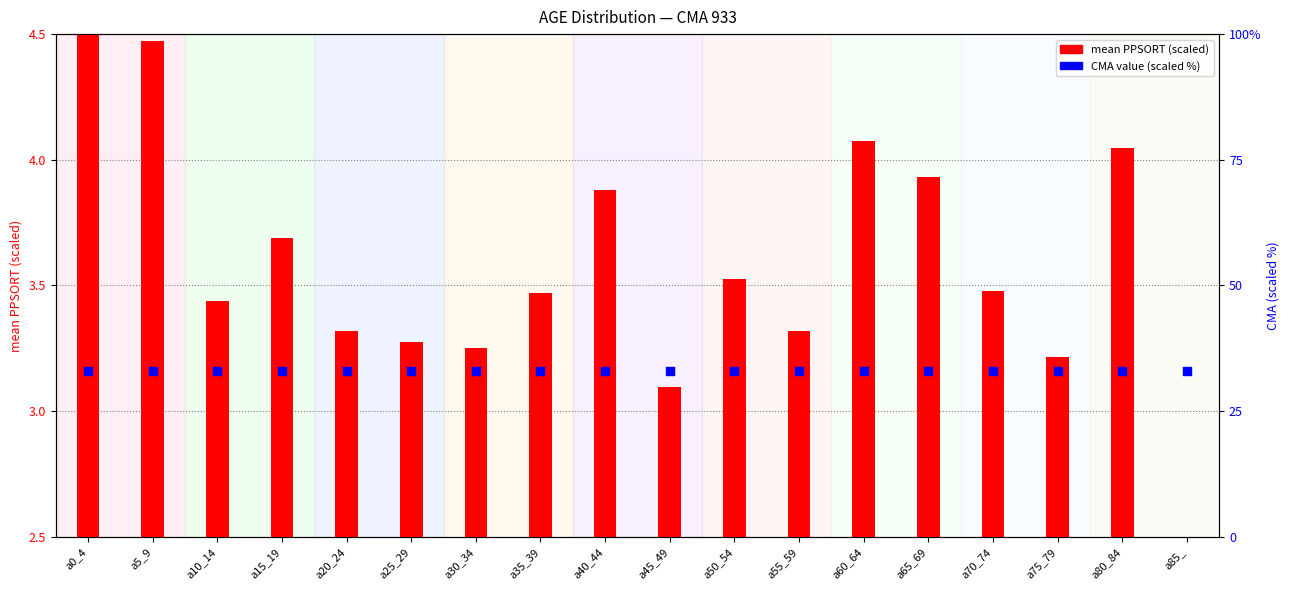

Is the value of mean PPSORT (scaled) at a65_69 greater than the value of CMA value (scaled) at a65_69?

No